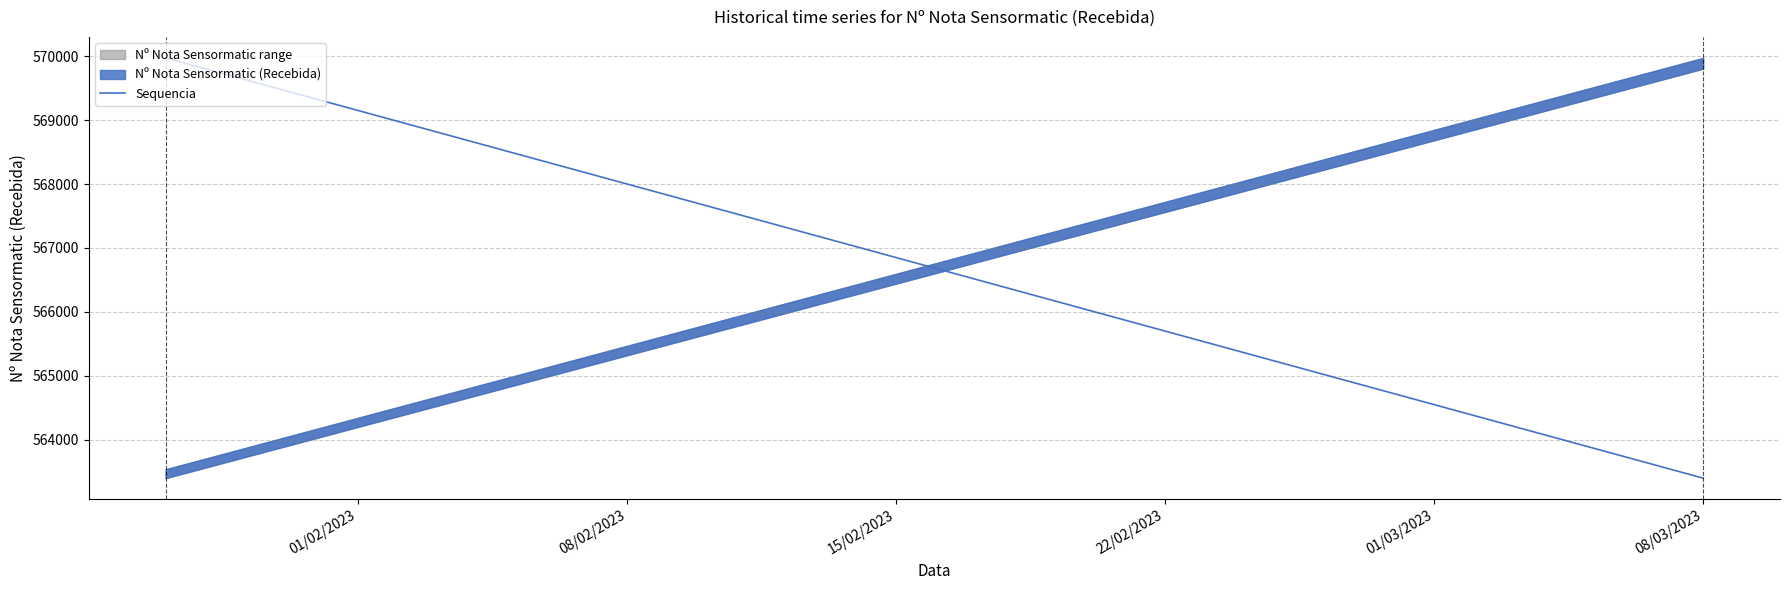

What is the minimum value shown in the chart?

563399